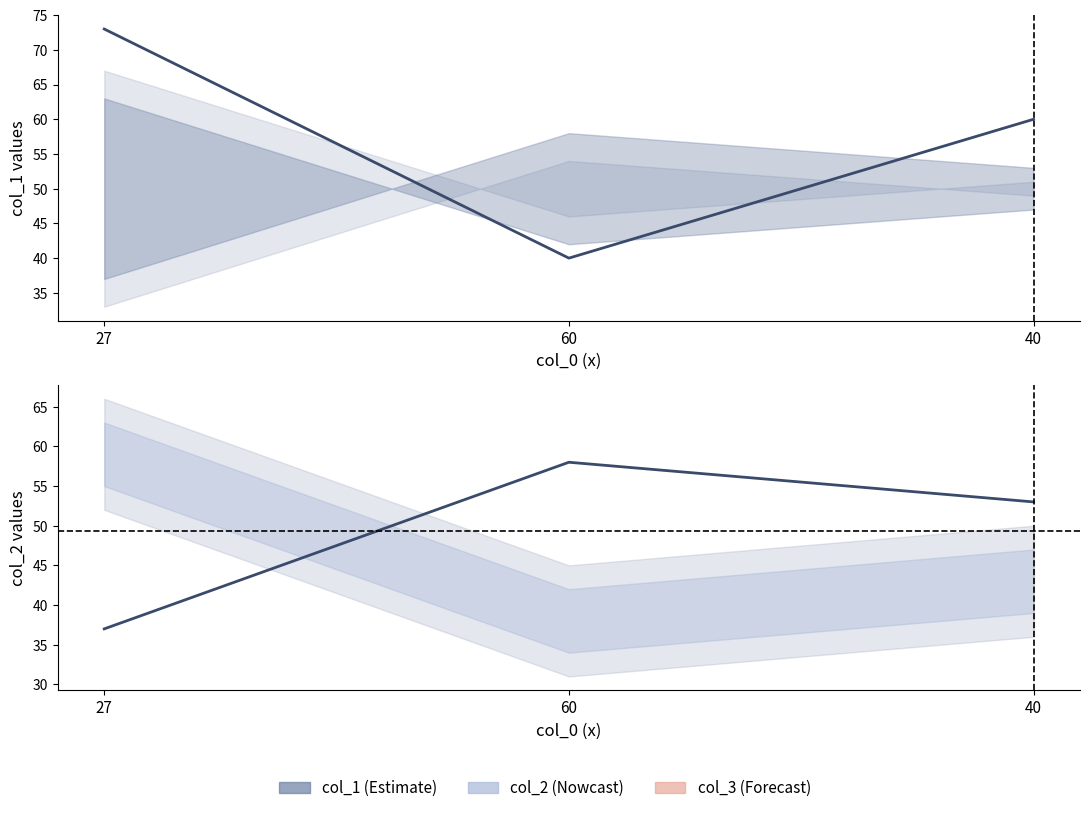

What is the label of the 2nd point from the right?

60